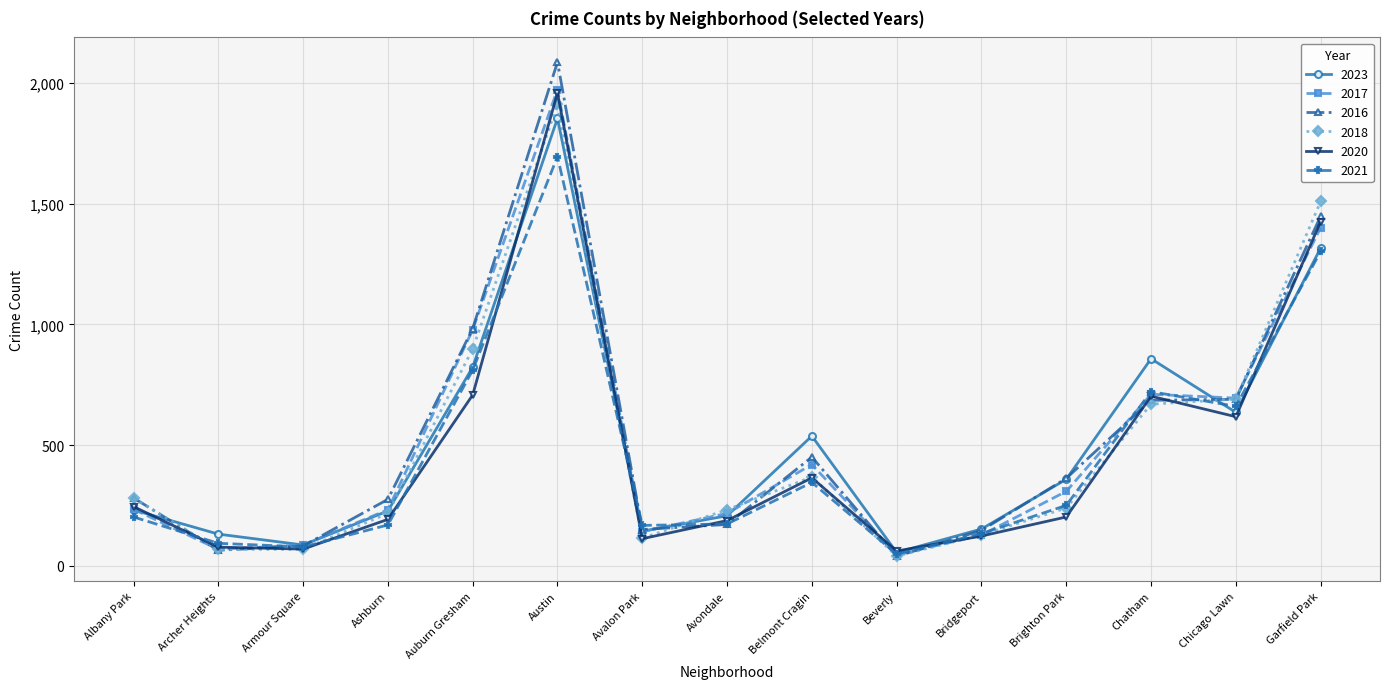

Which series has the widest spread of values?

2016